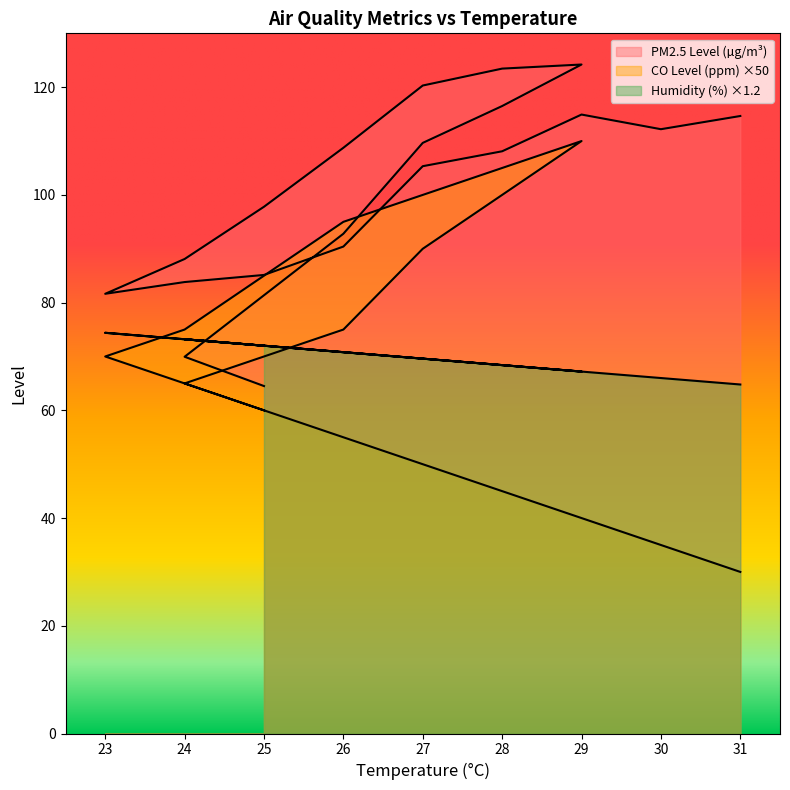

True or false: CO Level (ppm) and PM2.5 Level (µg/m³) intersect in this chart.

False